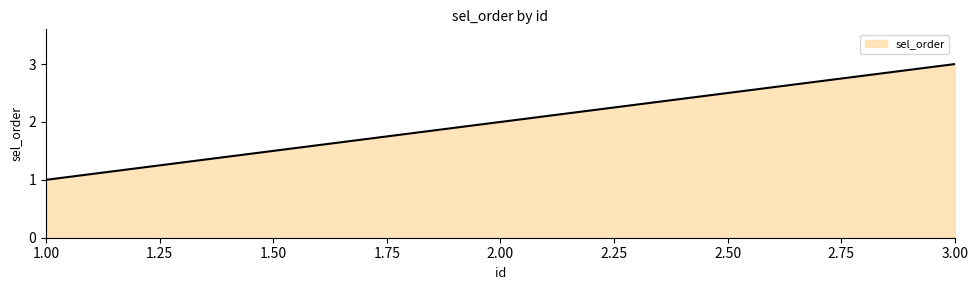

The value at 1.00 is 1. True or false?

True